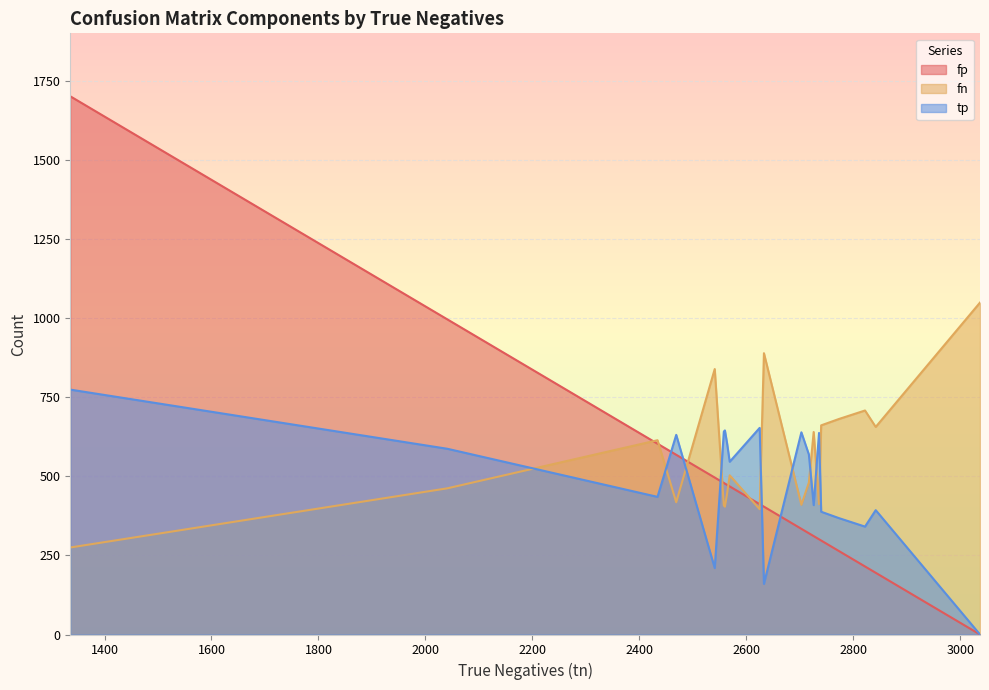

Which series has the largest range (max minus min)?

fp